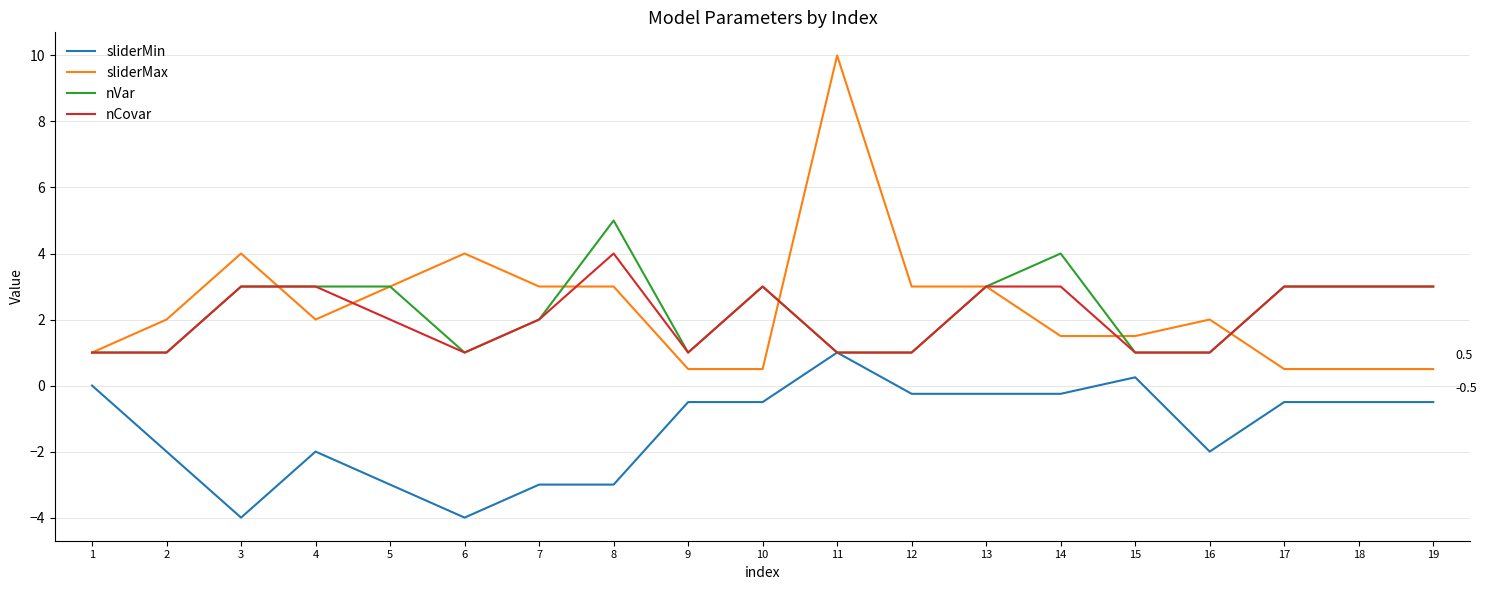

True or false: nVar has a value of 1.0 at 16.

True